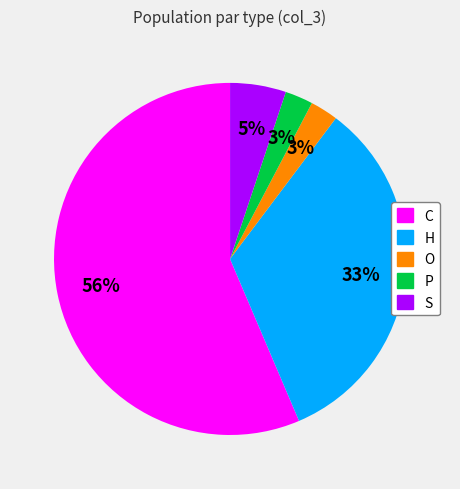

Approximately how many times larger is the value at C compared to H?

1.7